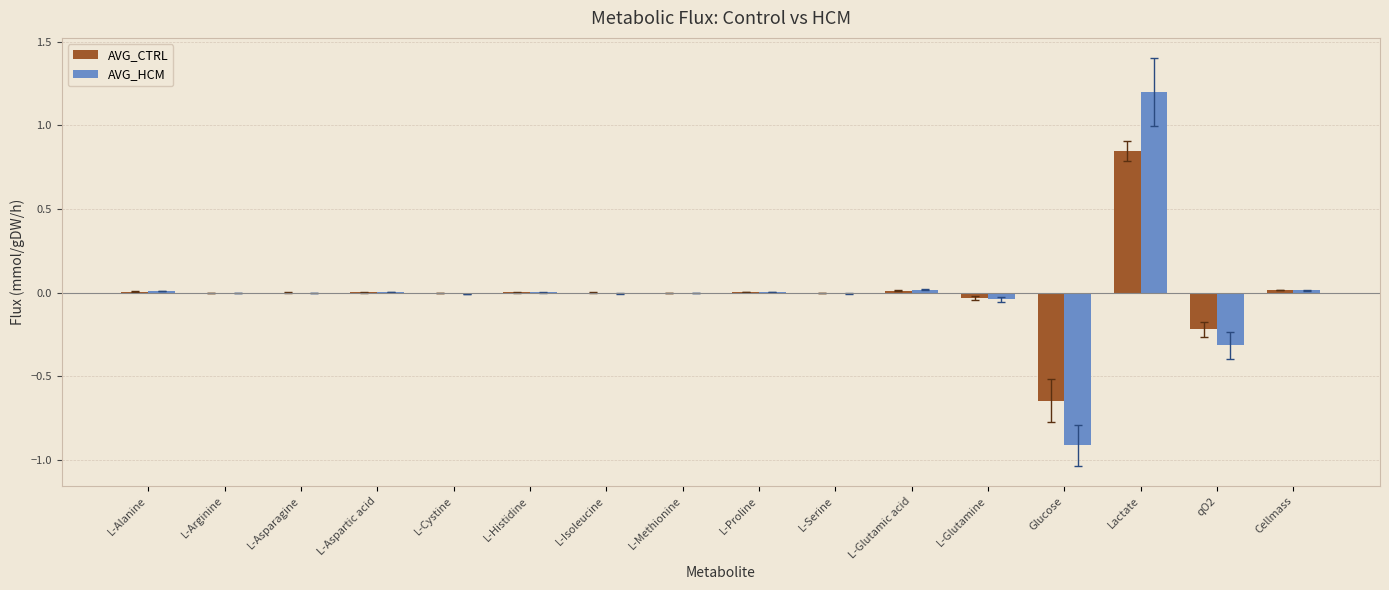

The AVG_HCM series shows 0.0 at Cellmass. True or false?

True